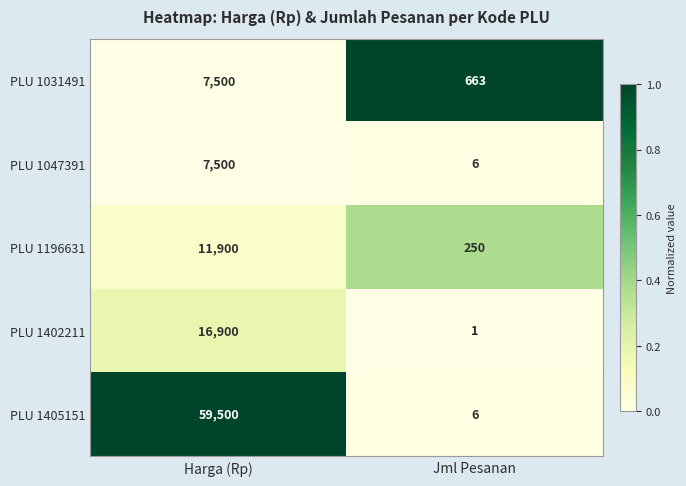

Is it true that PLU 1402211 equals 16900 at Harga (Rp)?

True